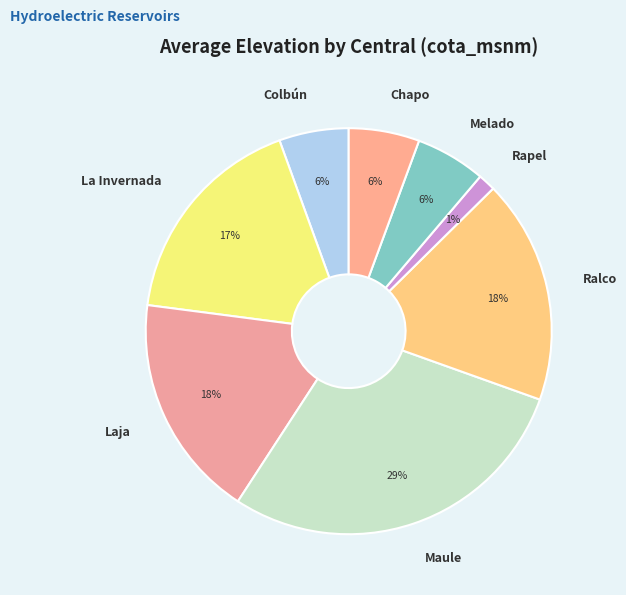

Do Laja and Chapo together represent more than half of the pie?

No